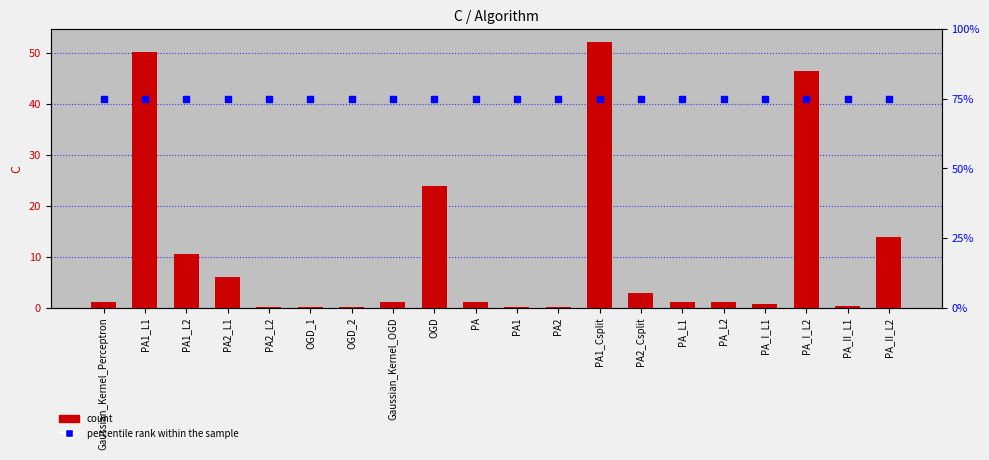

What is the total value across all series at PA_II_L2?

88.8